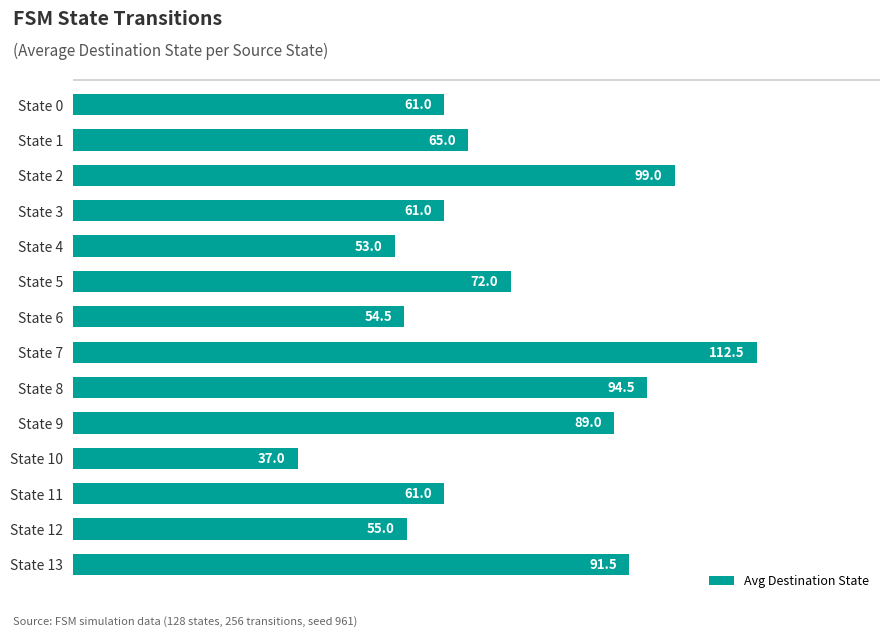

Which category has the lowest value across all series?

State 10